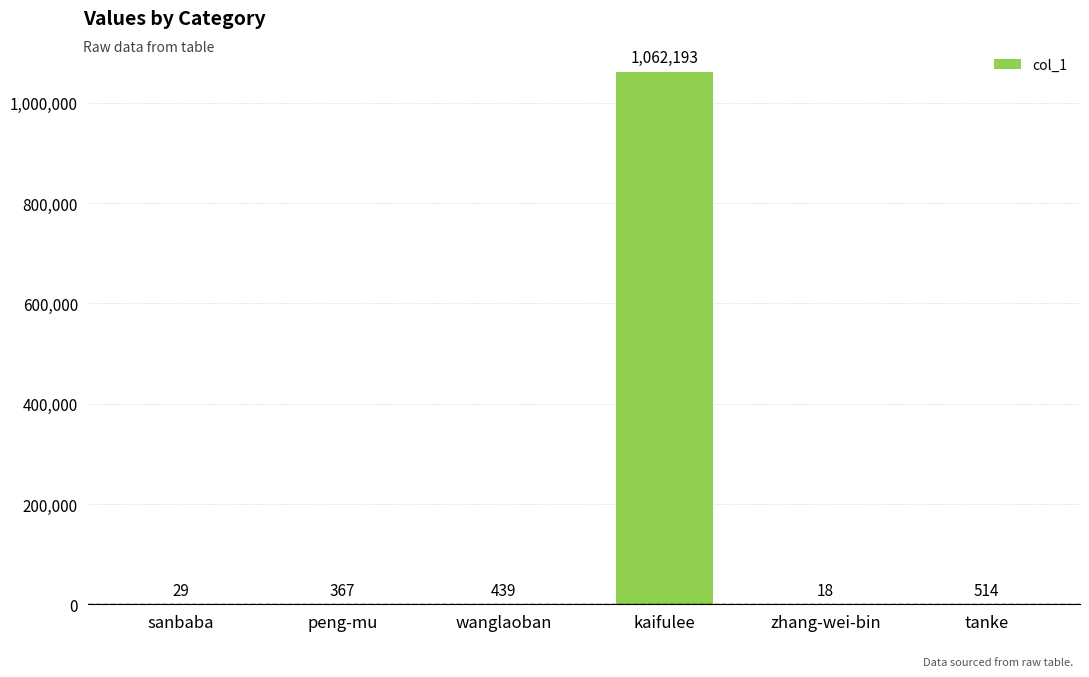

What is the difference between the values at zhang-wei-bin and sanbaba?

11